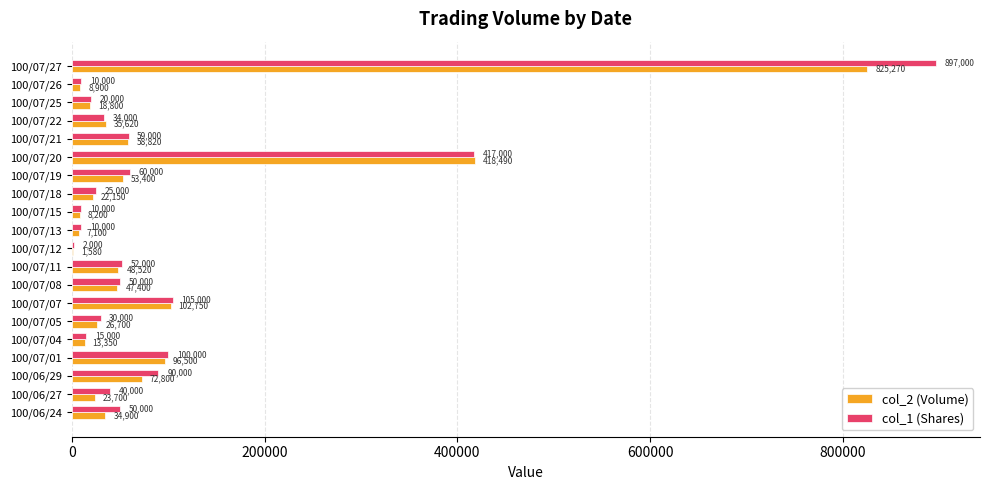

At which category is the sum across all series the highest?

100/07/27